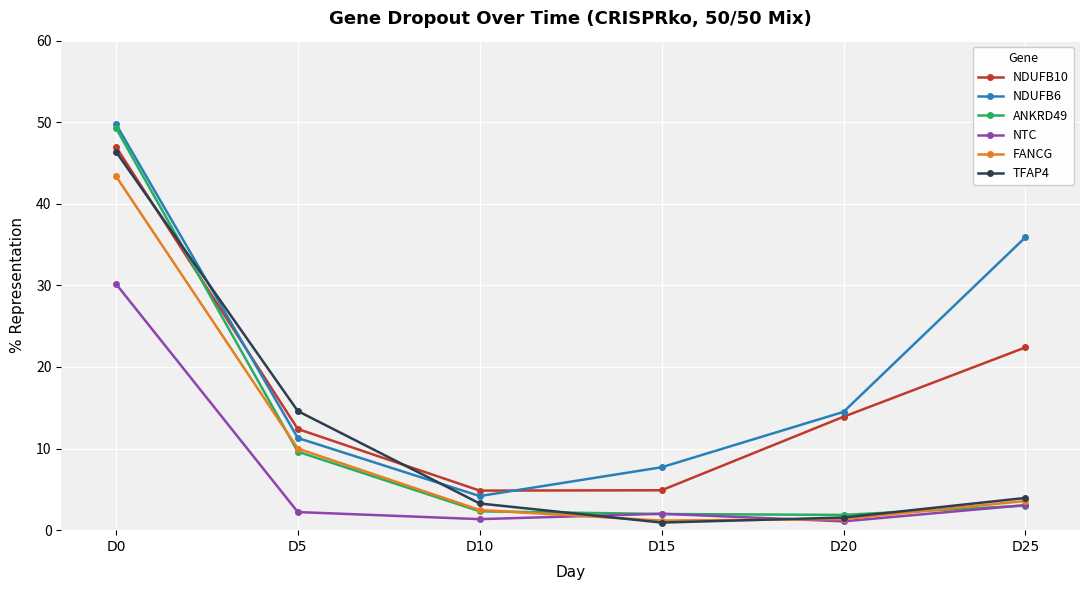

What is the total value across all series at D5?

60.1